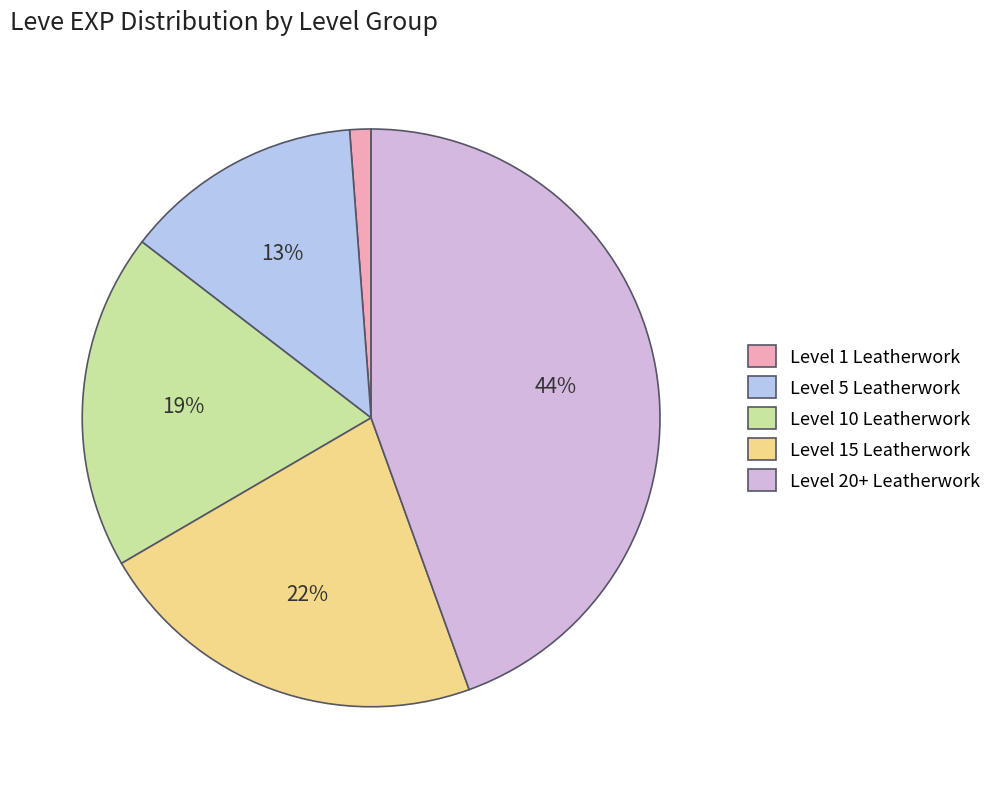

Which slice is the largest?

Level 20+ Leatherwork